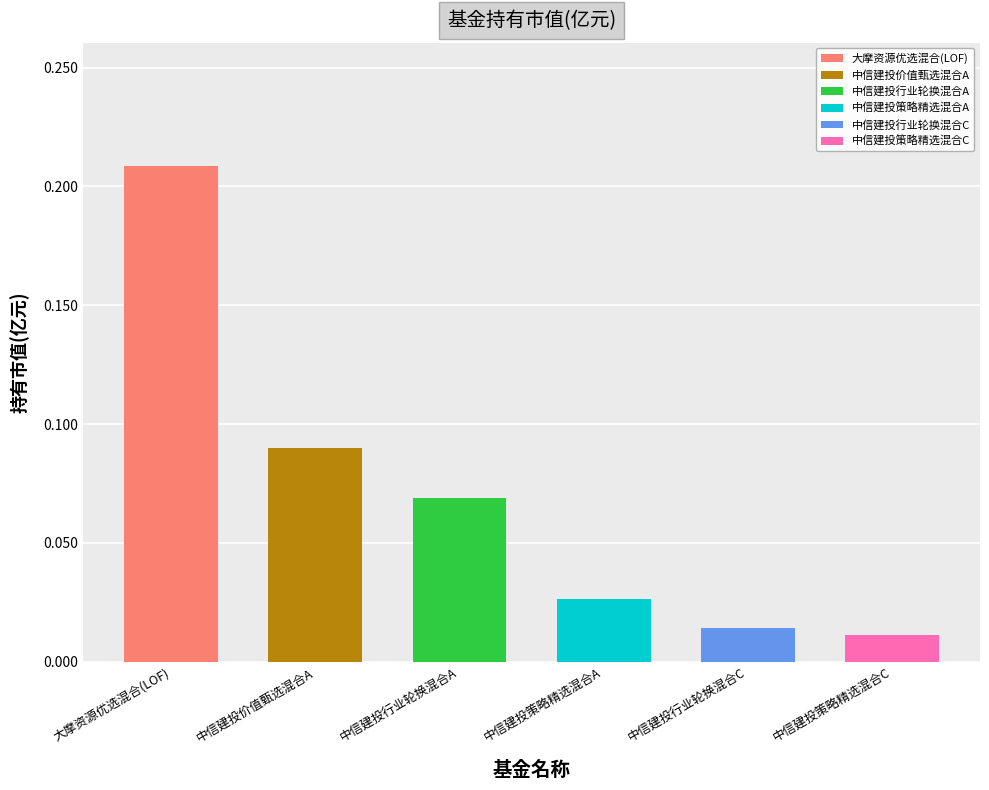

How many categories are shown in the chart?

6